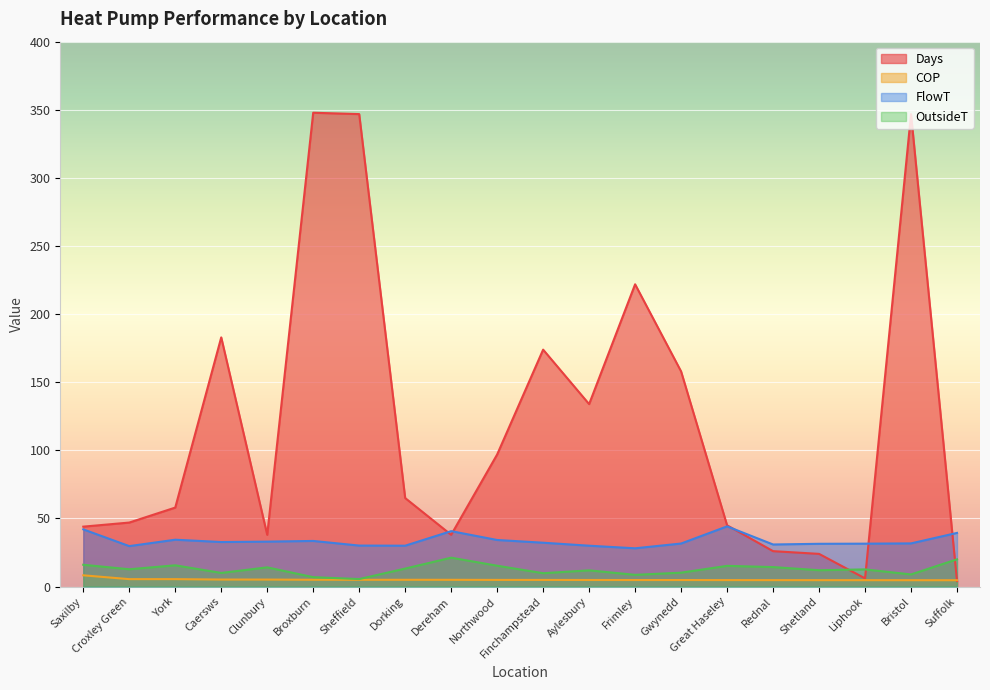

Is the value of Days at Northwood greater than the value of FlowT at Liphook?

Yes